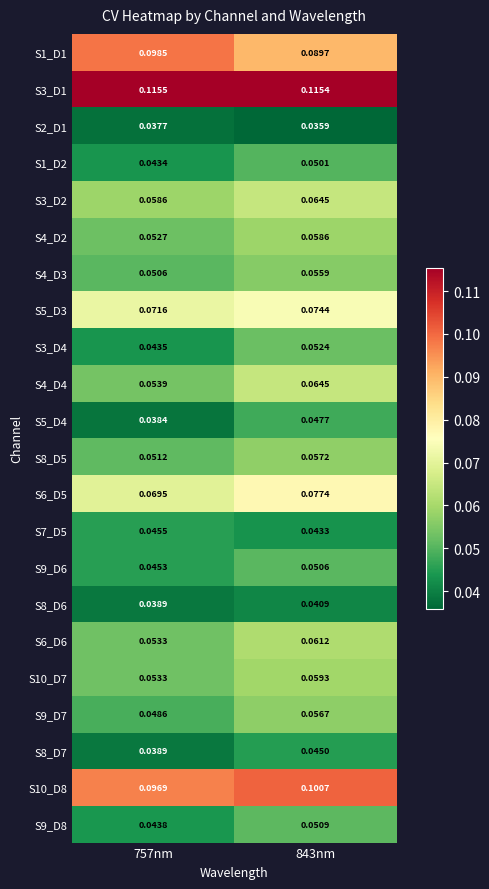

How many data points does each series have?

2